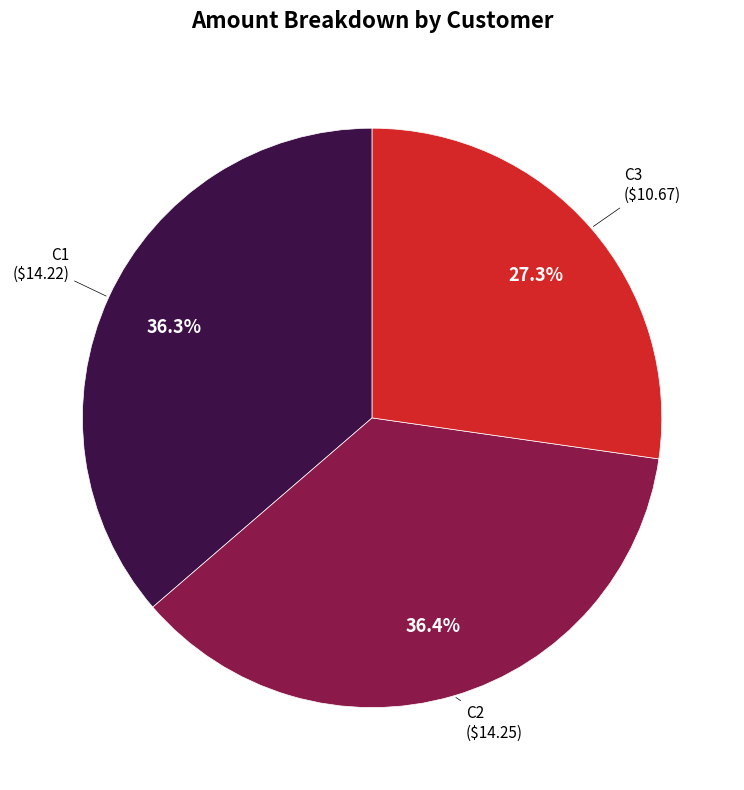

How many segments does this pie chart have?

3